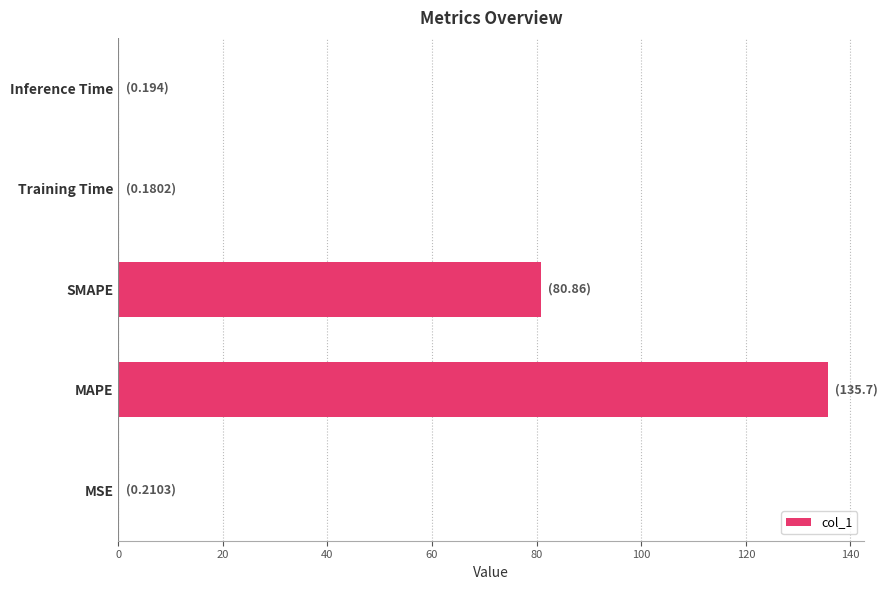

The chart shows a value of 80.9 at SMAPE. True or false?

True